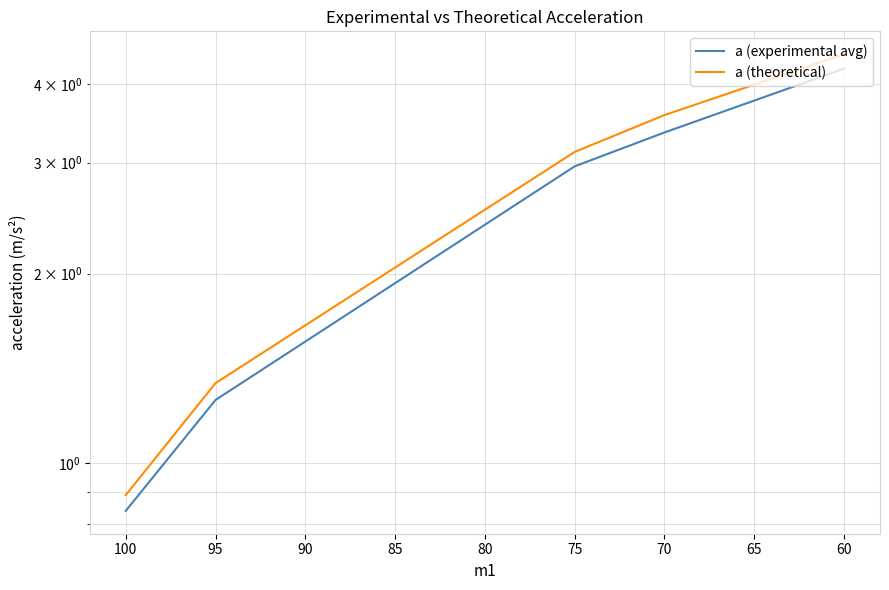

What is the maximum value shown in the chart?

4.5